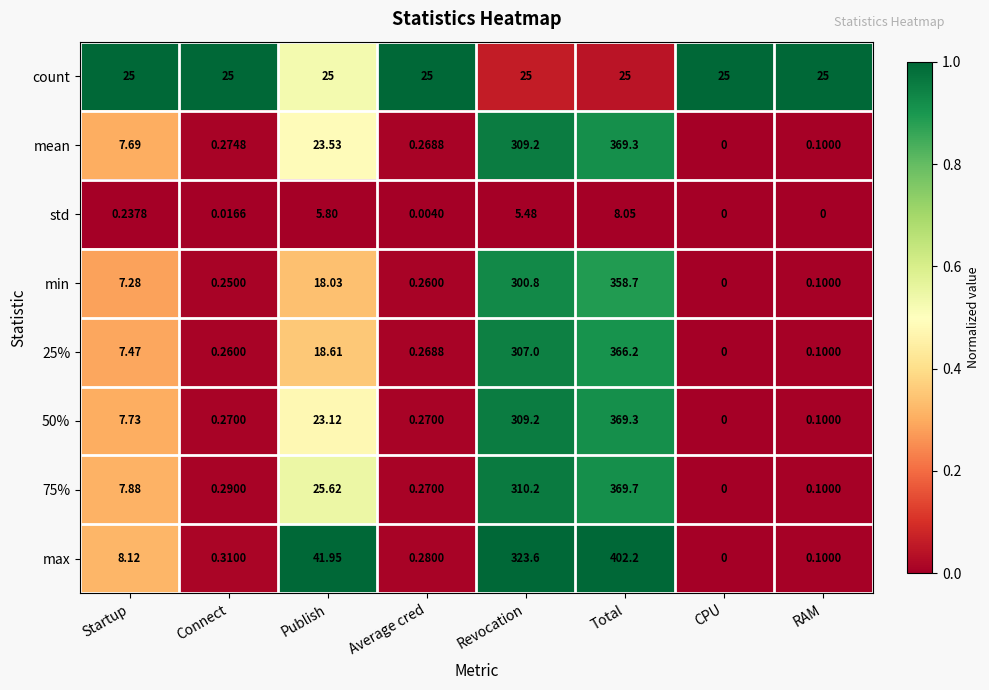

Is the value of std at RAM greater than the value of min at Startup?

No